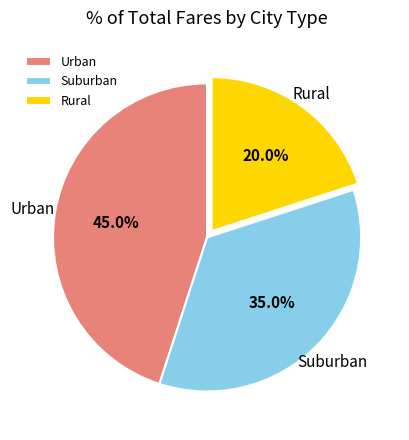

Which slice is the smallest?

Rural